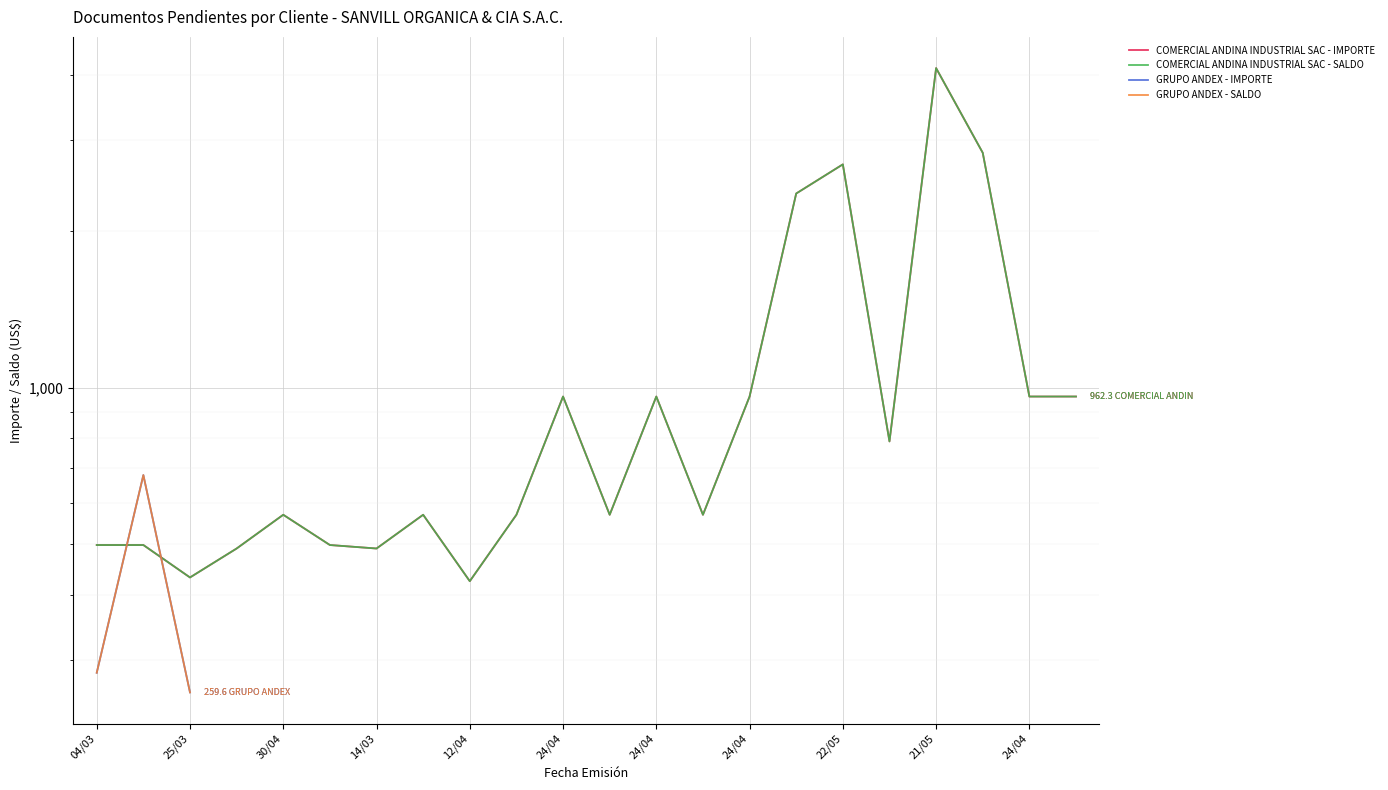

True or false: COMERCIAL ANDINA INDUSTRIAL SAC - IMPORTE has more than 1 points higher than both neighbors.

True